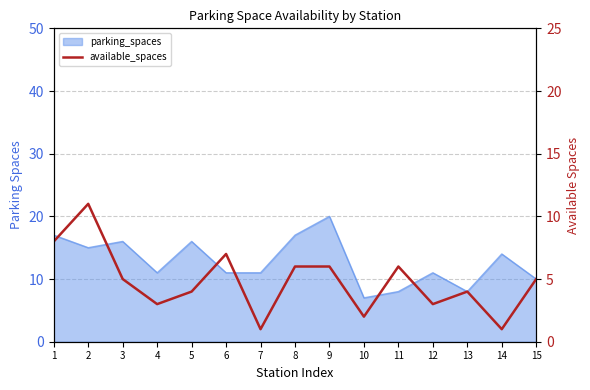

Reading right to left, transcribe all the data shown in this chart.

5	1	4	3	6	2	6	6	1	7	4	3	5	11	8